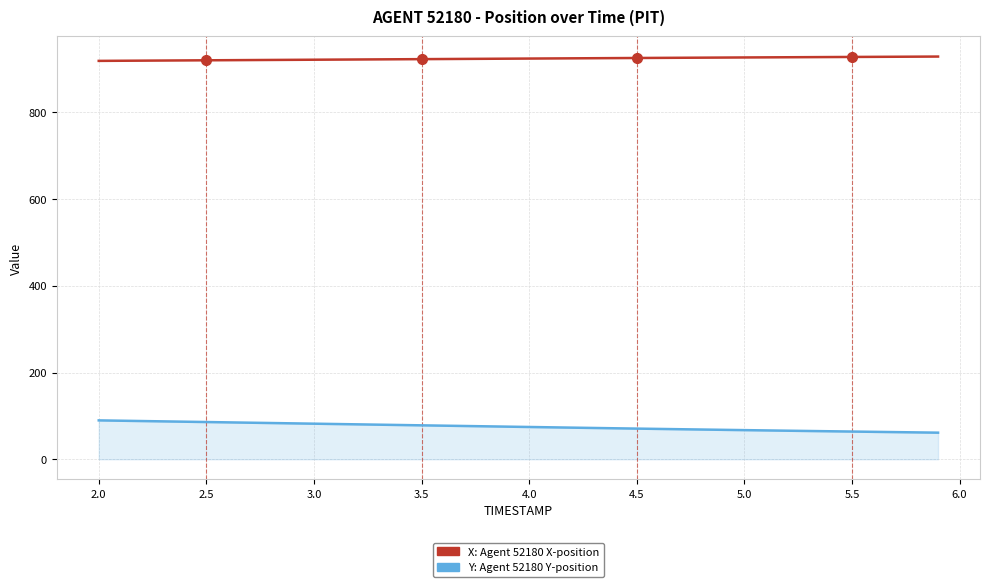

What is the smallest value displayed?

61.4